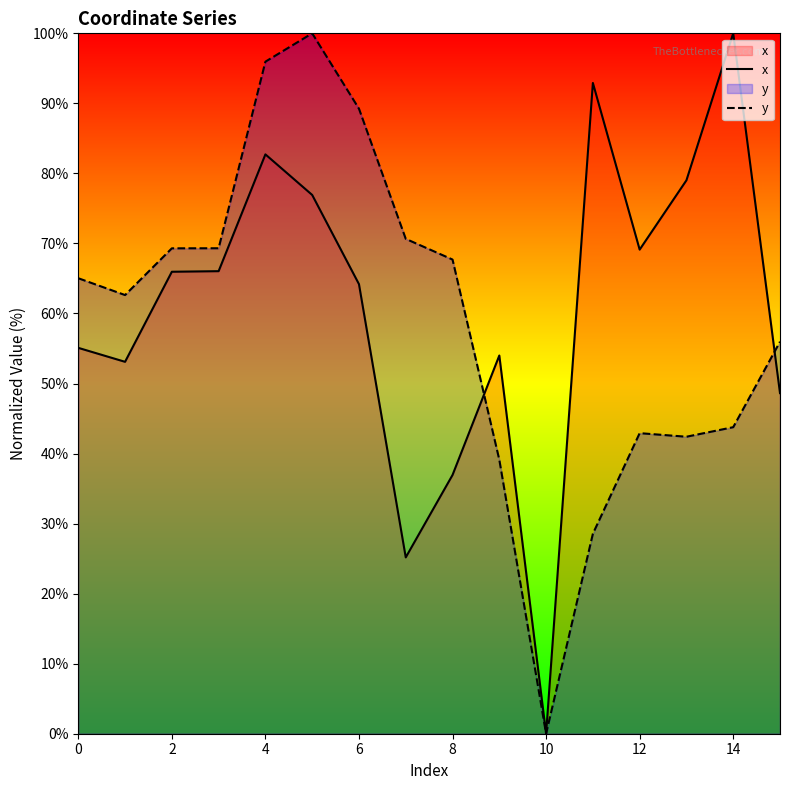

The x series shows 45.5 at 4. True or false?

False